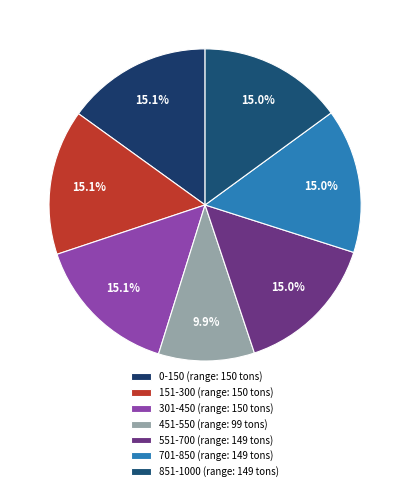

Count the number of slices in the pie.

7